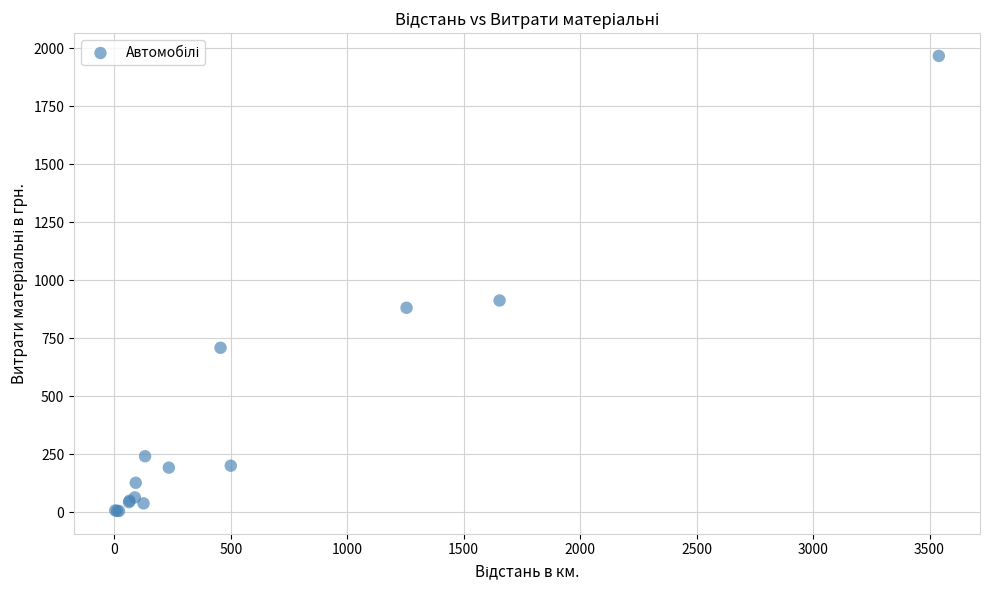

What Y value in the scatter plot is closest to 985?

912.3